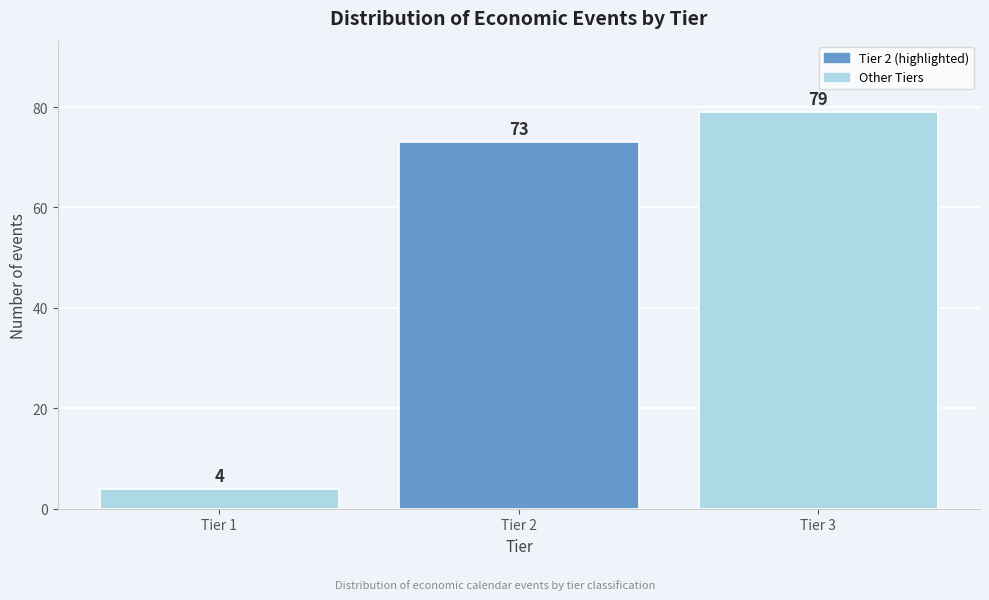

Reading right to left, transcribe all the data shown in this chart.

79	73	4